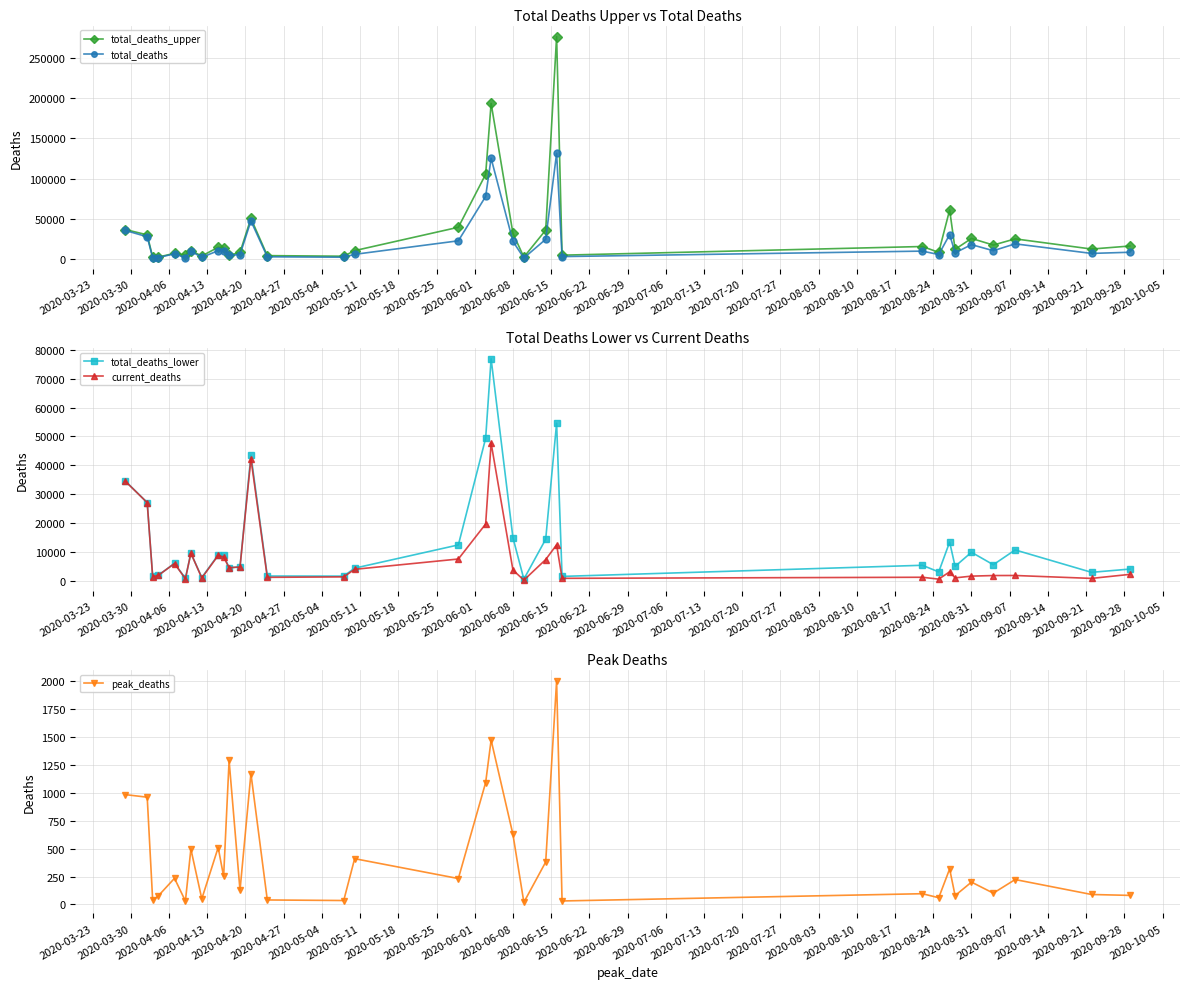

What is the value of the total_deaths_upper point at the 25th from the left?

15729